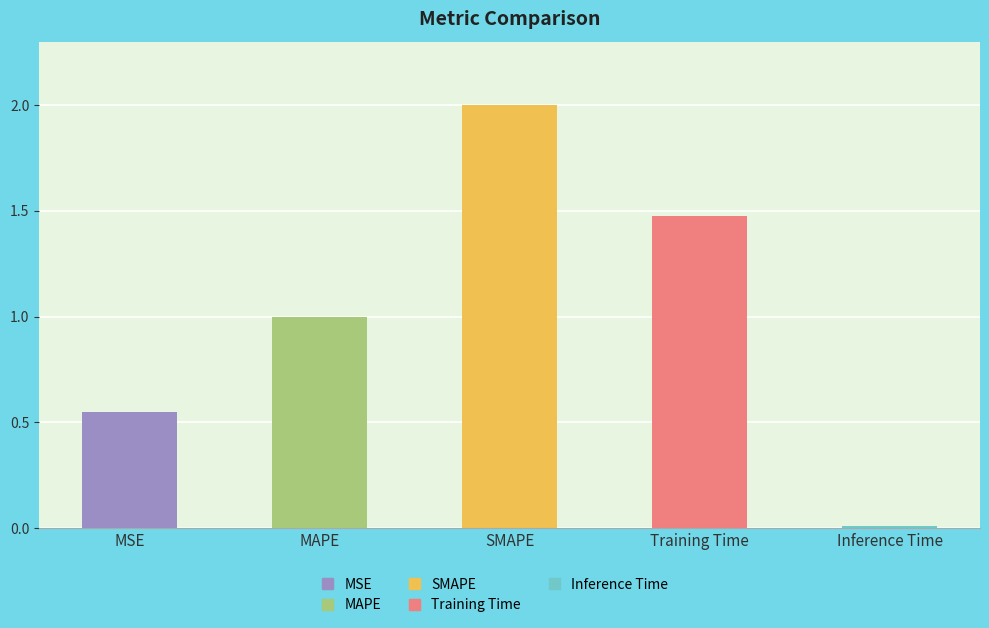

What is the maximum value shown in the chart?

2.0